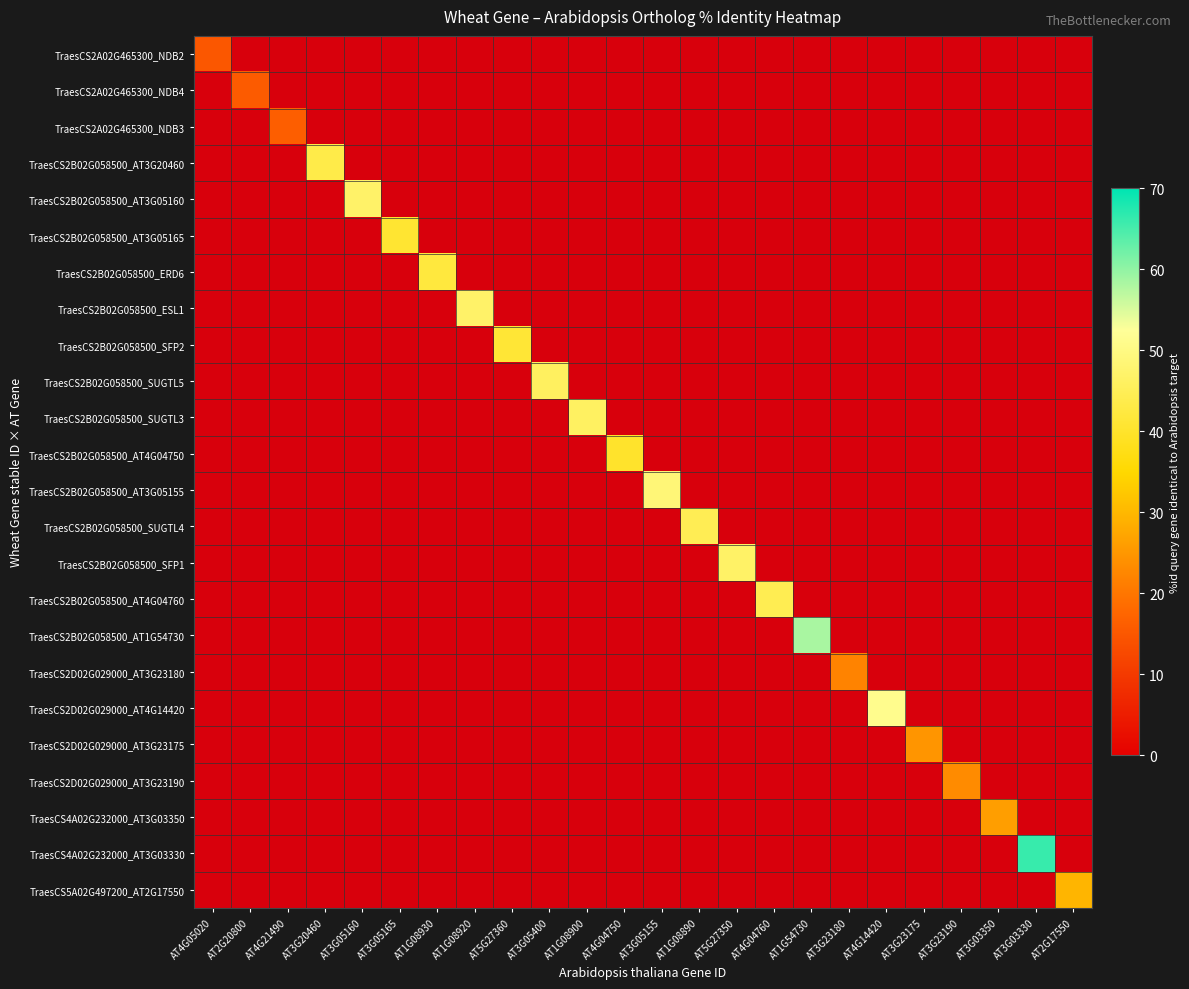

How many distinct data groups are displayed?

24